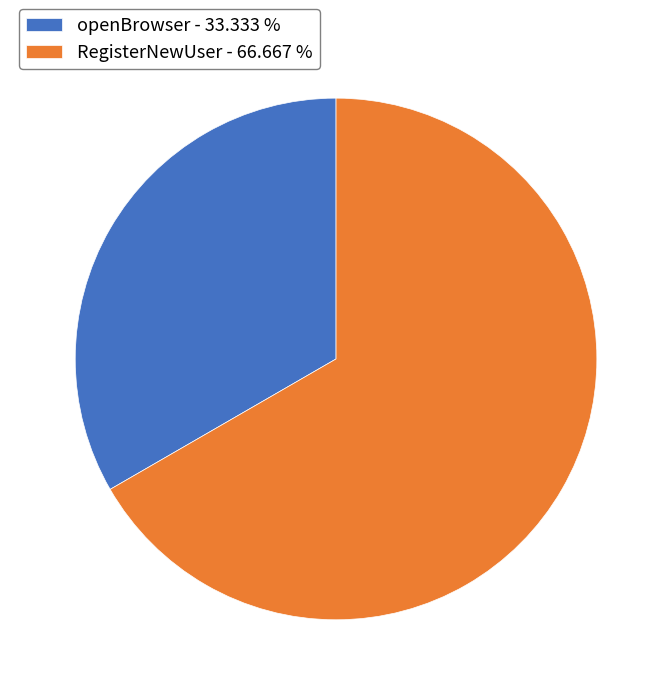

How many slices are in this pie chart?

2